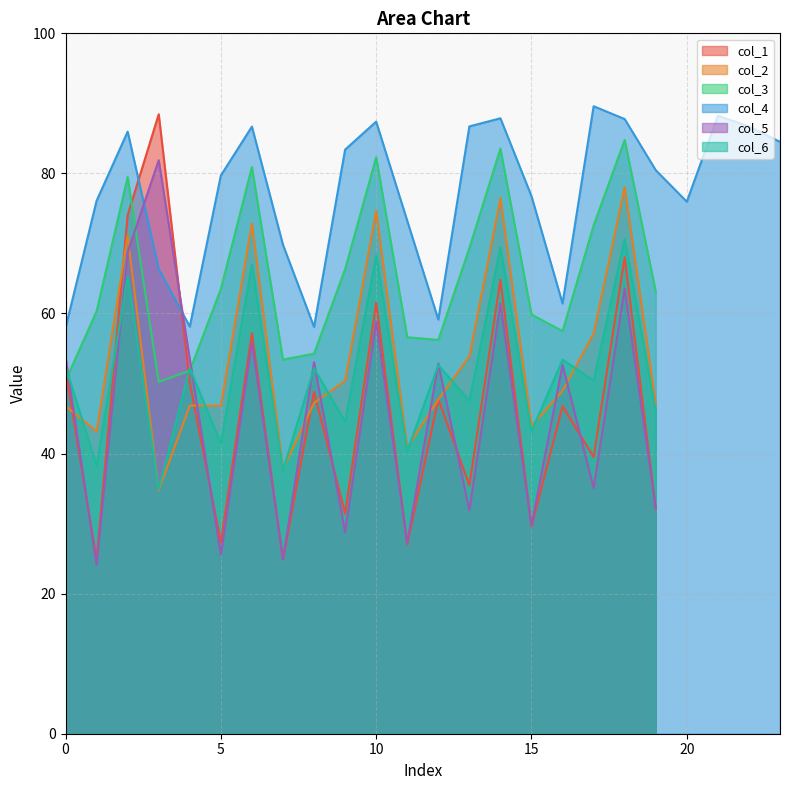

What is the lowest value of the col_3 series?

50.2